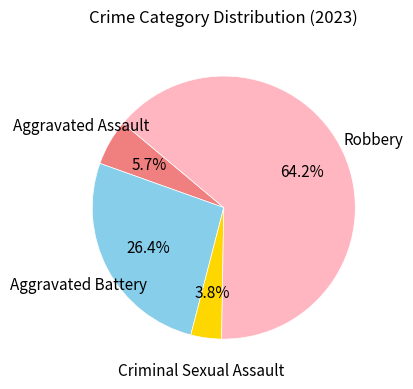

Is there any slice that represents more than half of the pie?

Yes